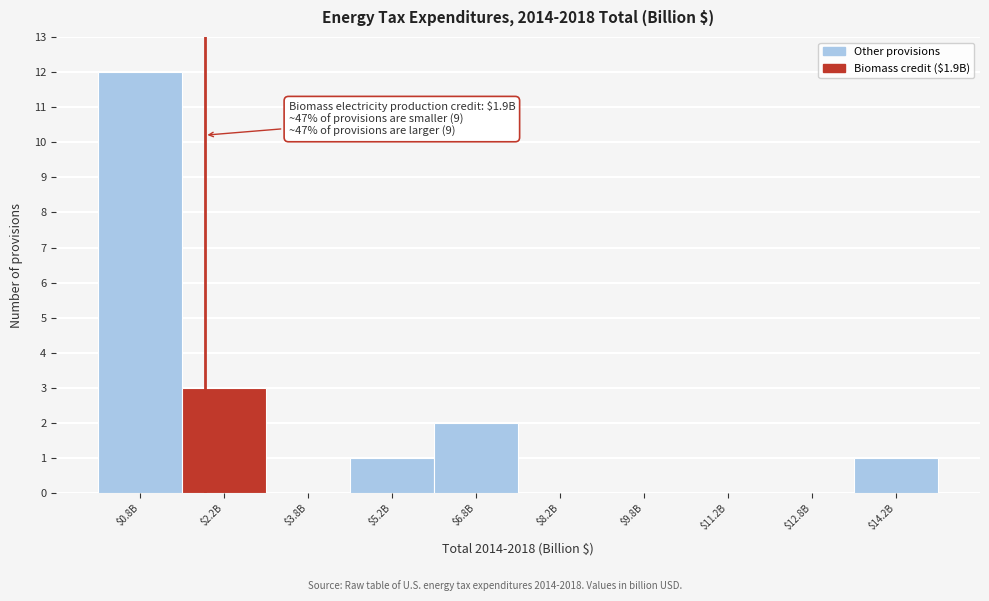

Which label corresponds to the largest value in the chart?

$0.8B